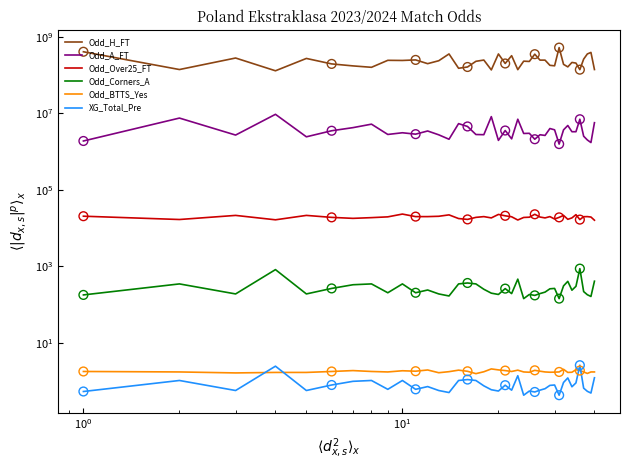

Which series contains the lowest Y value?

XG_Total_Pre